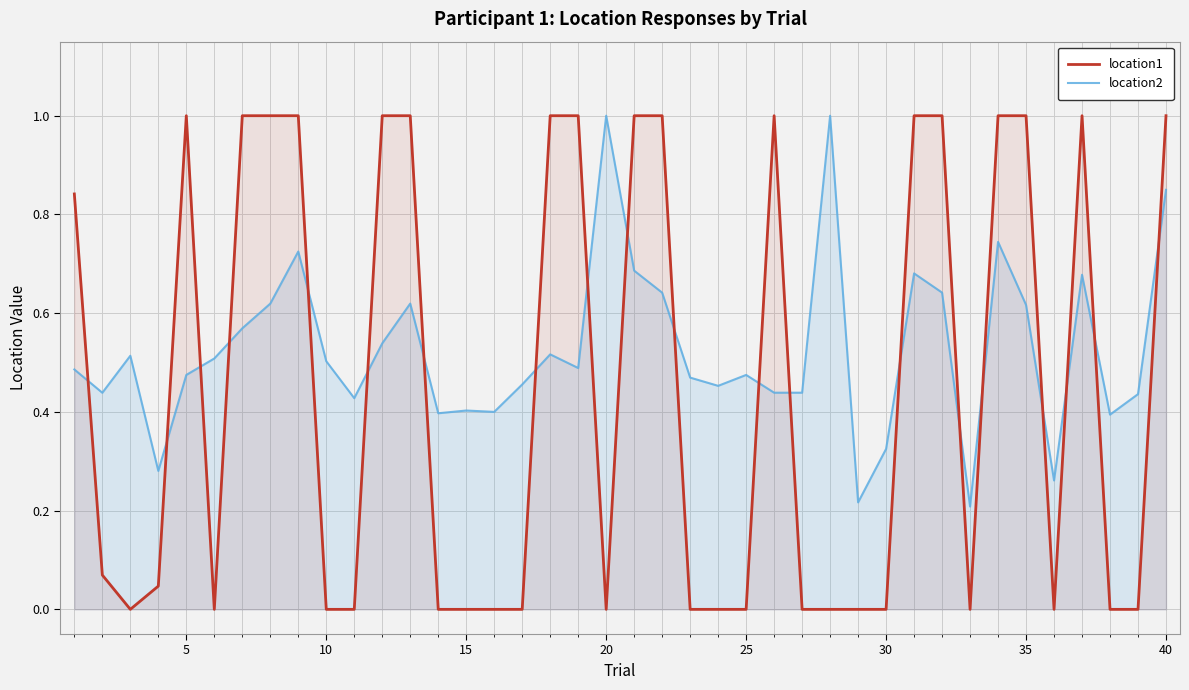

Which series has the widest spread of values?

location1